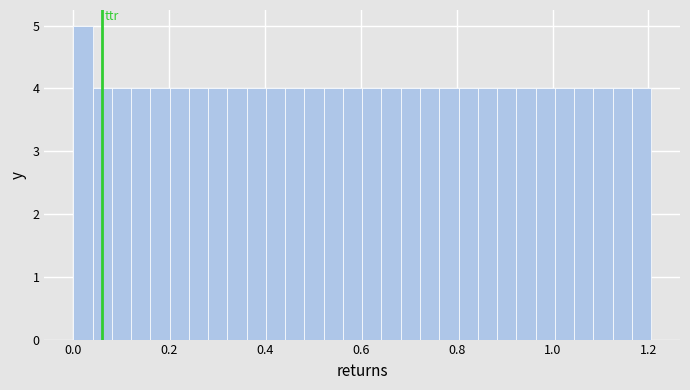

Around what value on the x-axis is the tallest bar? Give the approximate position of its centre, as read against the axis.

0.02